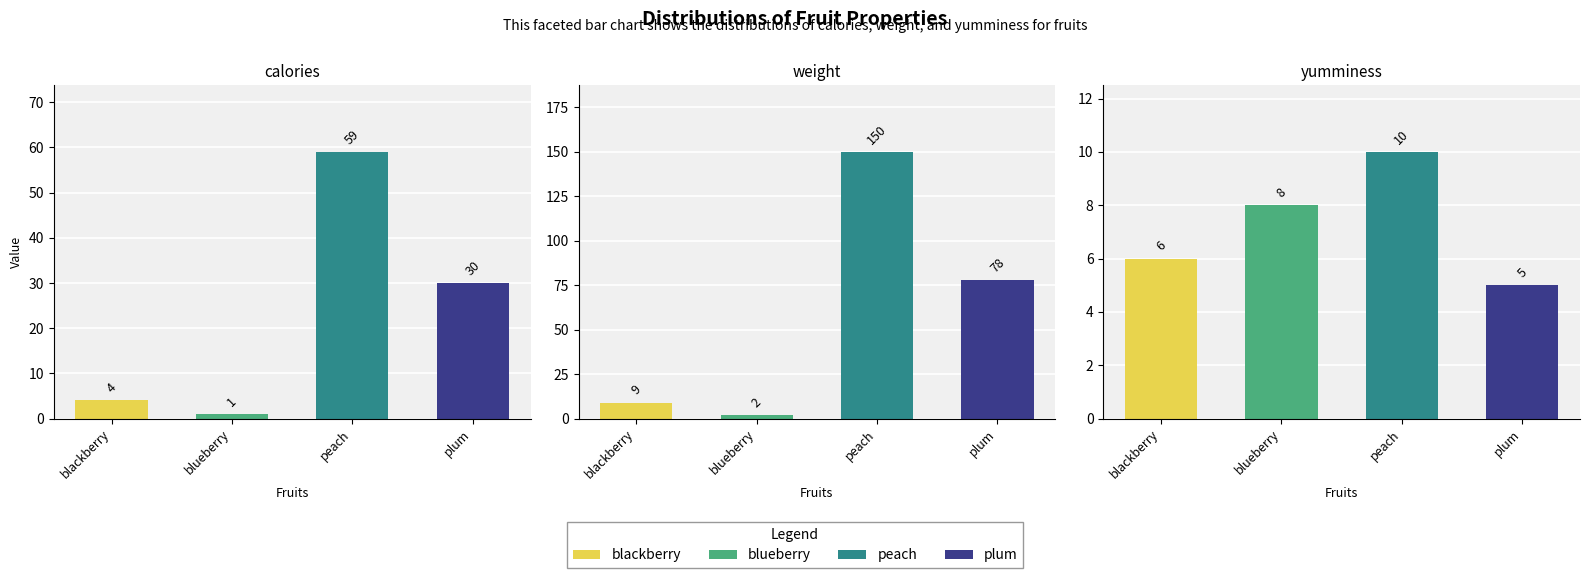

Does the chart contain any negative values?

No